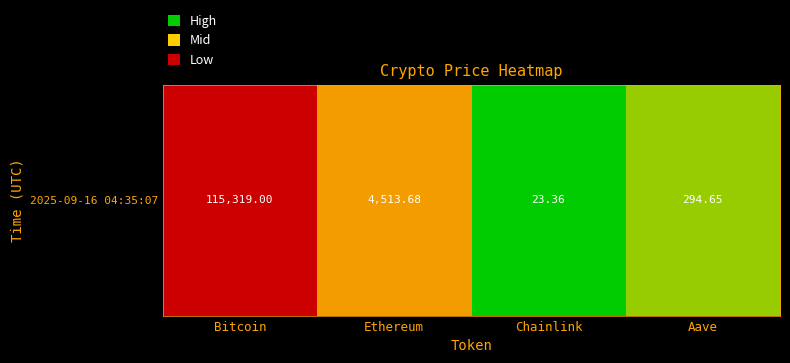

List the labels in order of value, largest first.

Bitcoin, Ethereum, Aave, Chainlink